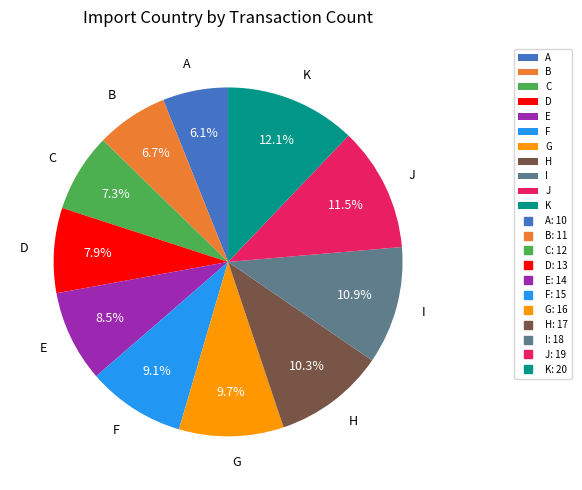

Is there a majority slice in this chart?

No